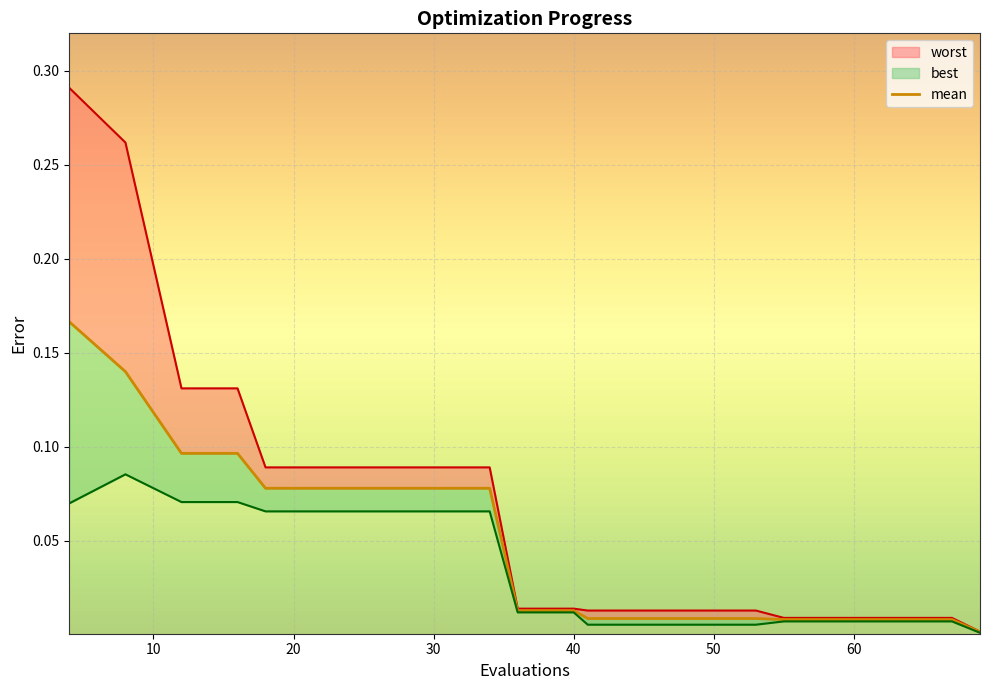

At which label does mean reach its minimum?

69